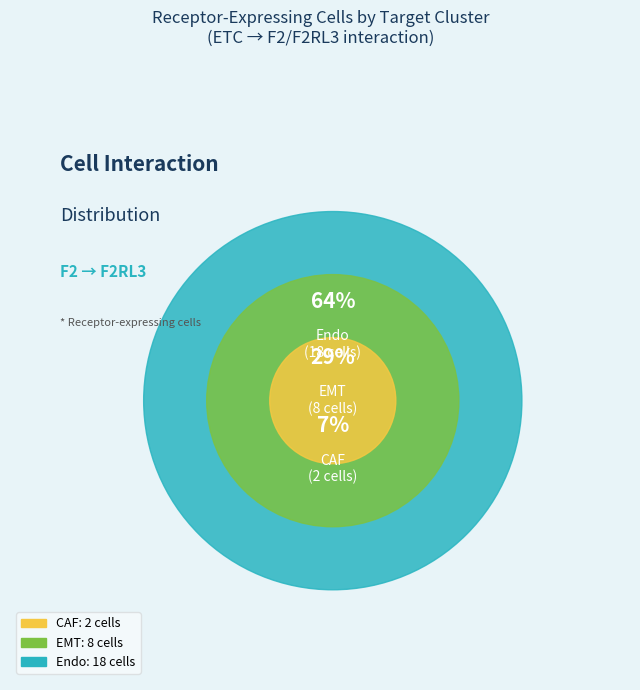

Rank the categories by value from lowest to highest.

CAF, EMT, Endo